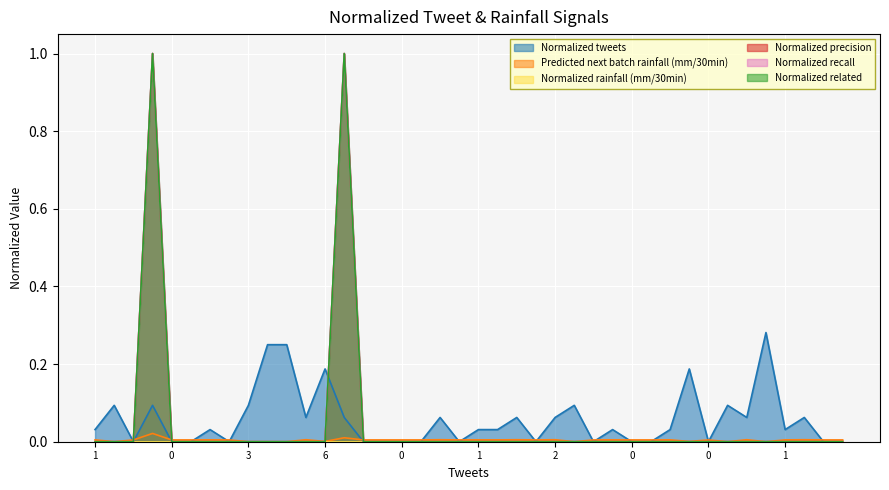

Rank the series by their maximum value, from highest to lowest.

Normalized precision, Normalized recall, Normalized related, Normalized tweets, Predicted next batch rainfall (mm/30min)